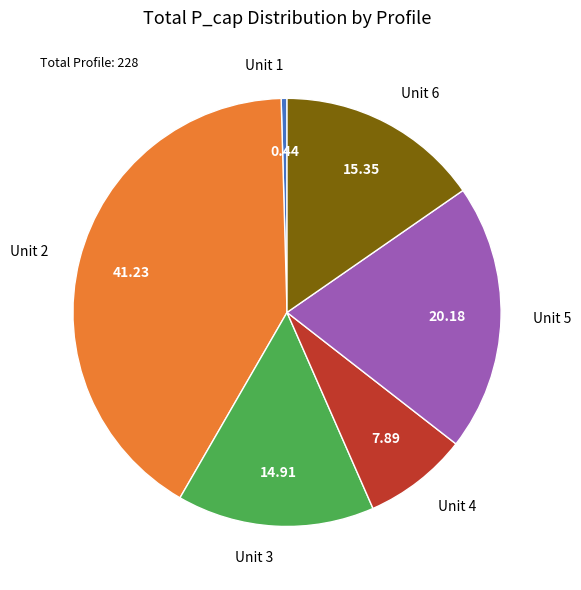

Which has a higher value, Unit 5 or Unit 3?

Unit 5